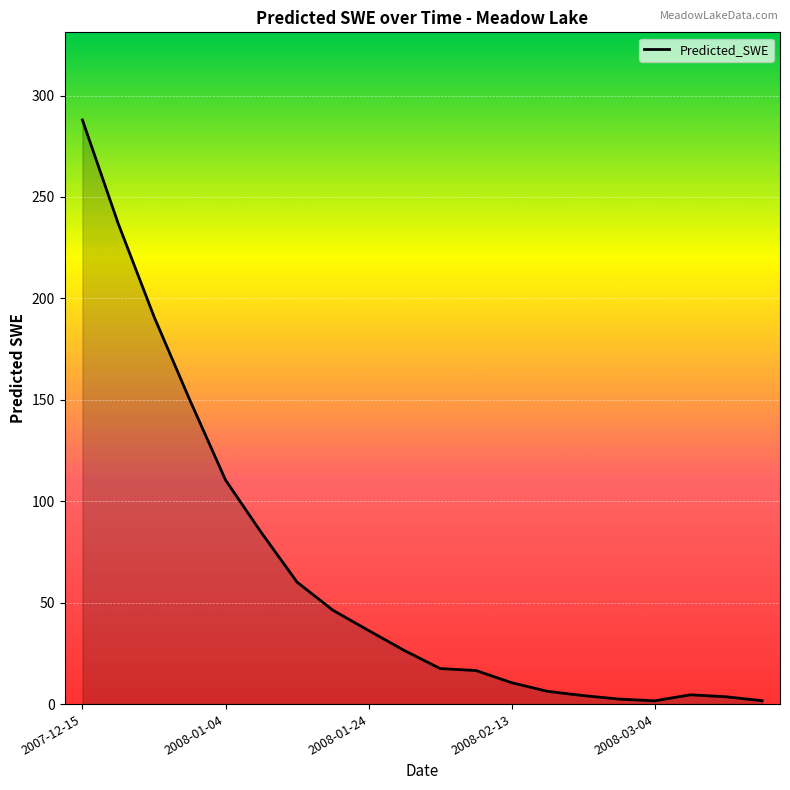

How many lines are shown in the chart?

1